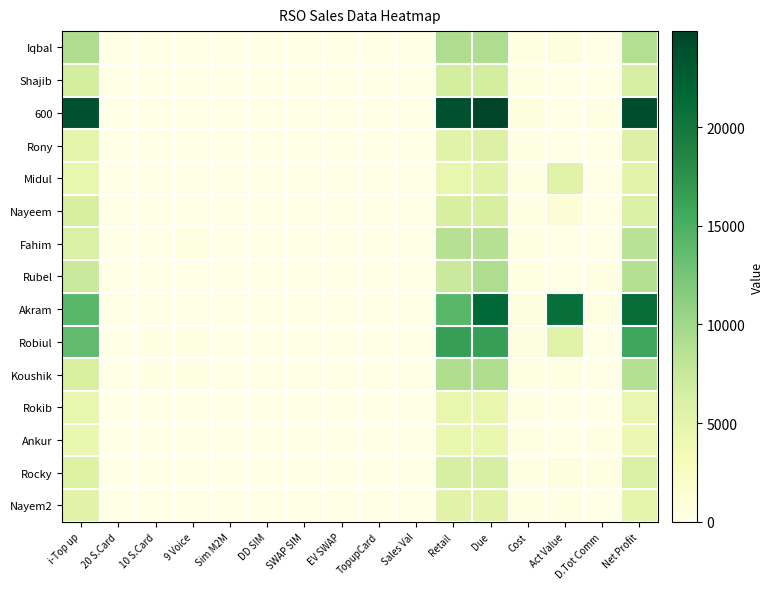

Rank the series at Retail from highest to lowest value.

600, Robiul, Akram, Iqbal, Koushik, Fahim, Rubel, Shajib, Rocky, Nayeem, Rony, Nayem2, Midul, Rokib, Ankur